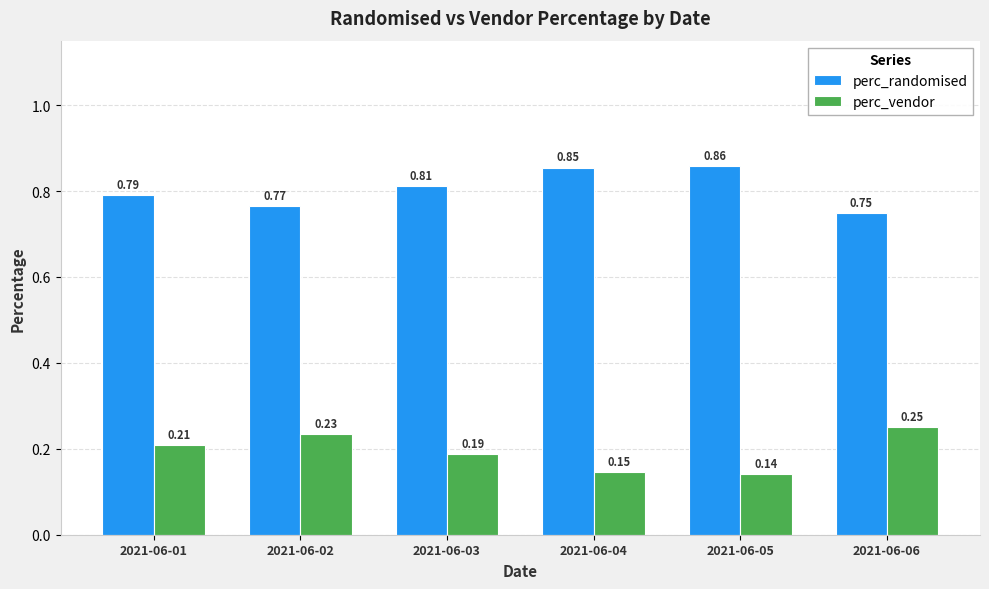

At which label does perc_randomised reach its minimum?

2021-06-06